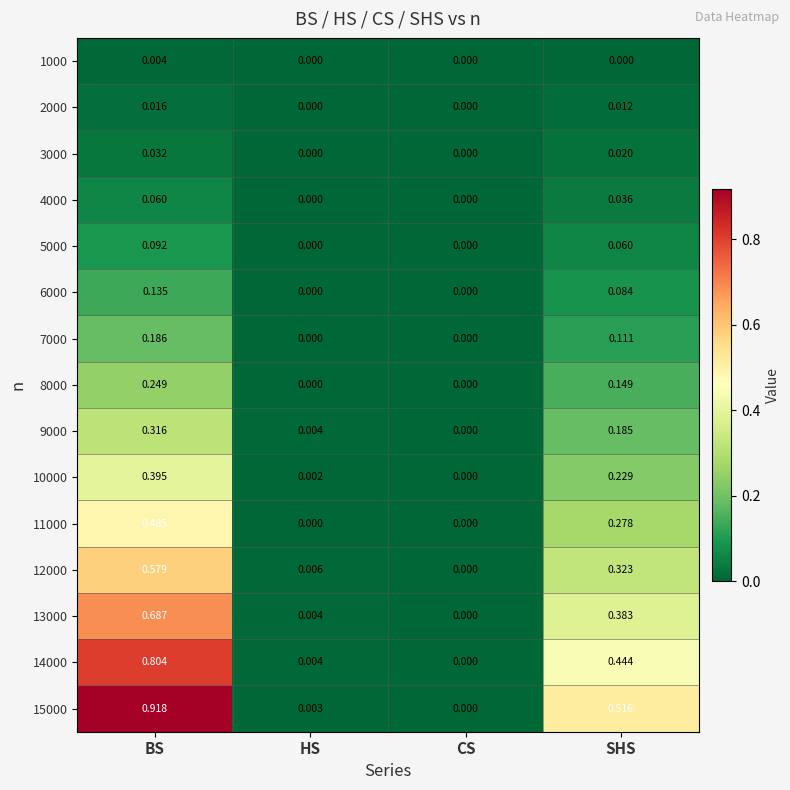

At which label is 13000 closest to 0?

CS